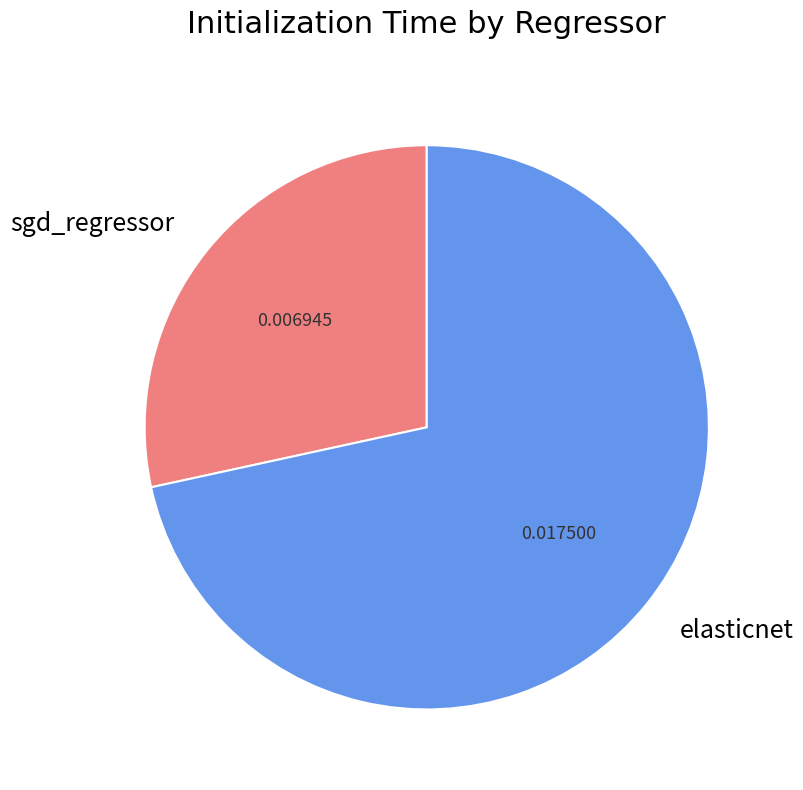

Between elasticnet and sgd_regressor, which is larger?

elasticnet